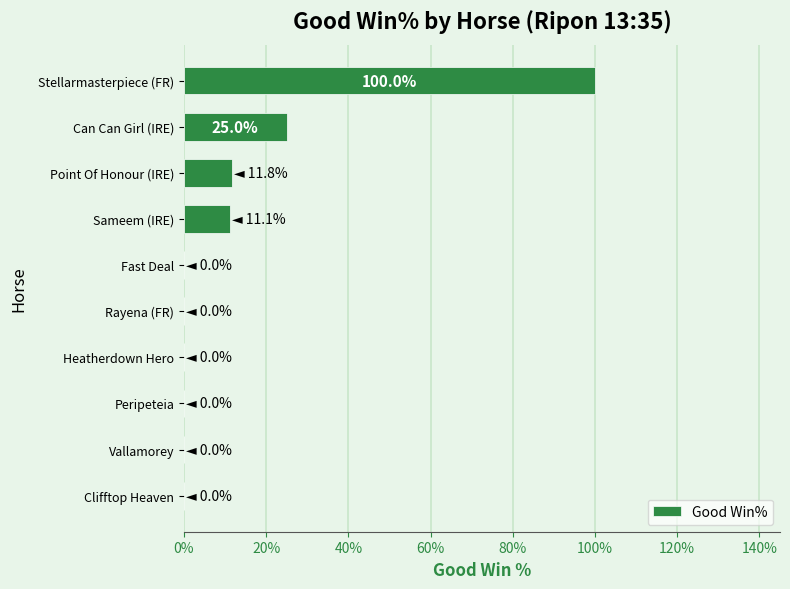

What is the sum of all values?

147.9